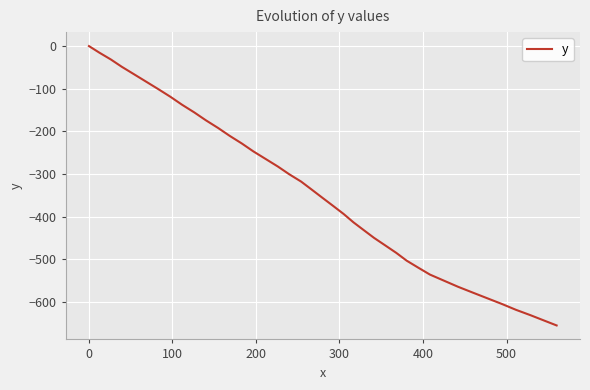

What is the difference between the maximum and minimum values?

655.7